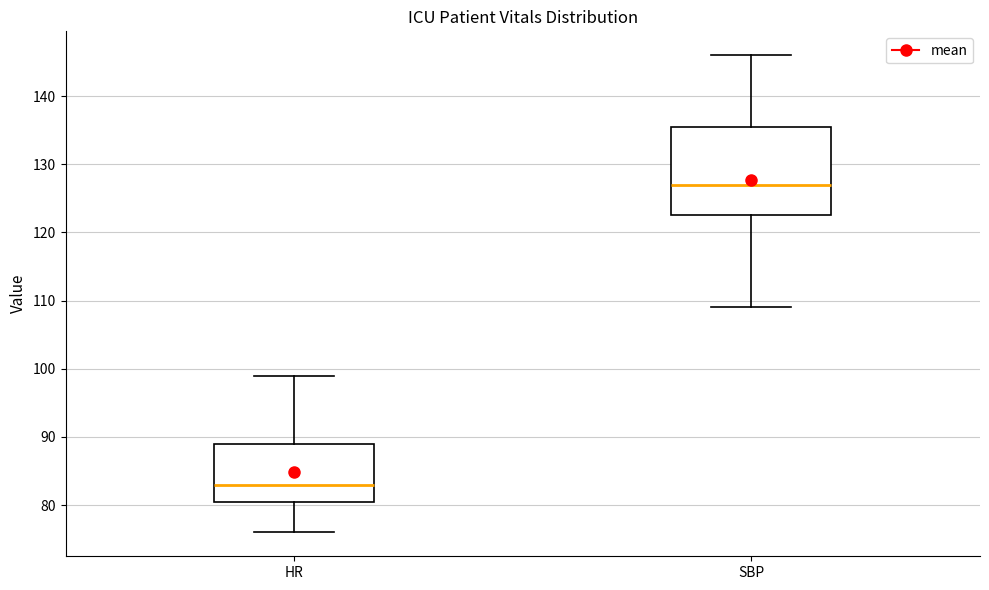

Reading left to right, read every box against the y-axis: the position of its median line, the range the box covers, and the ends of its whiskers. The values are not printed on the chart, so give them approximately, as read against the axis.

HR: median 83, box 81 to 89, whiskers 76 to 99
SBP: median 127, box 123 to 136, whiskers 109 to 146